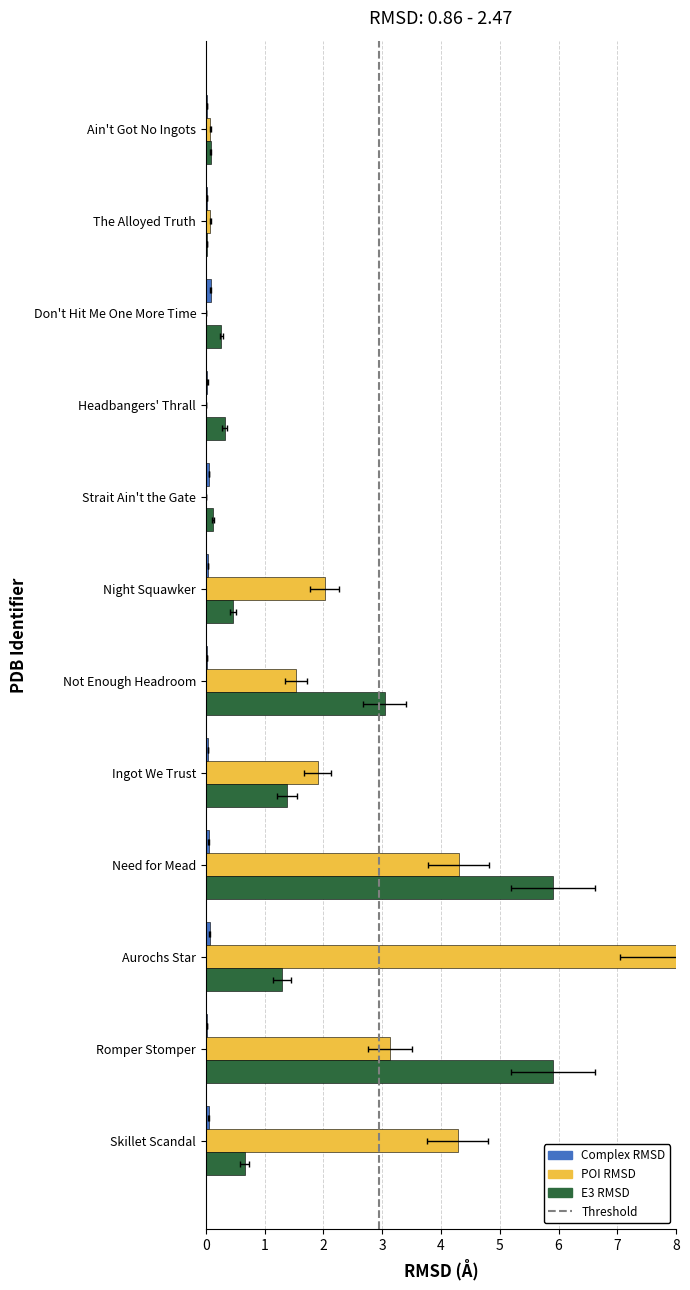

At which category is the sum across all series the highest?

Need for Mead